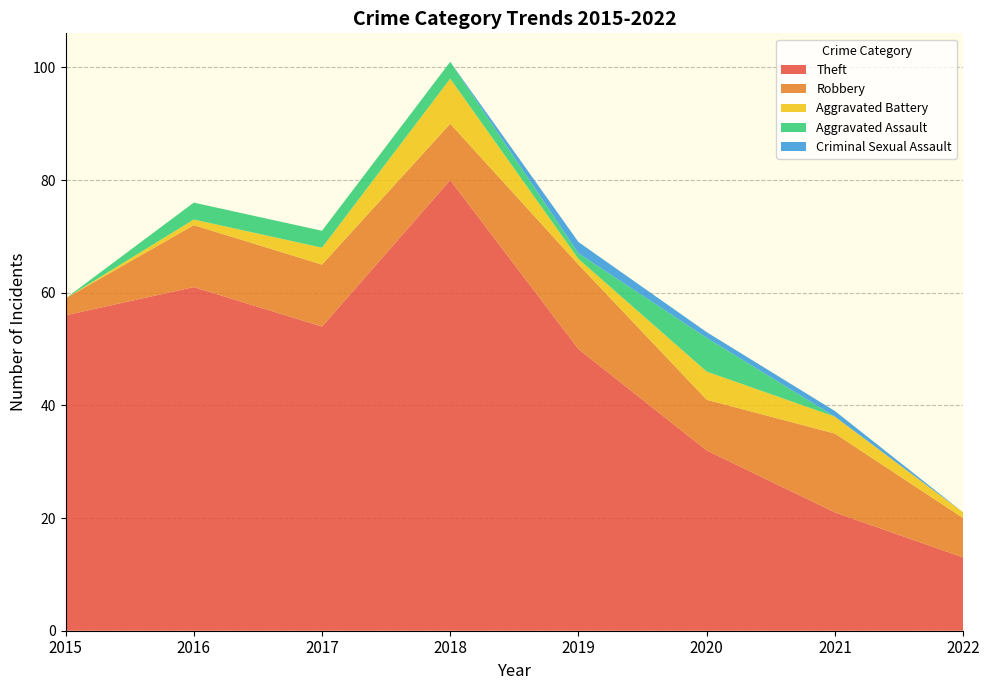

Reading left to right, what are all the values shown in this chart?

Theft: 2015=56	2016=61	2017=54	2018=80	2019=50	2020=32	2021=21	2022=13
Robbery: 2015=3	2016=11	2017=11	2018=10	2019=15	2020=9	2021=14	2022=7
Aggravated Battery: 2015=0	2016=1	2017=3	2018=8	2019=1	2020=5	2021=3	2022=1
Aggravated Assault: 2015=0	2016=3	2017=3	2018=3	2019=1	2020=6	2021=0	2022=0
Criminal Sexual Assault: 2015=0	2016=0	2017=0	2018=0	2019=2	2020=1	2021=1	2022=0